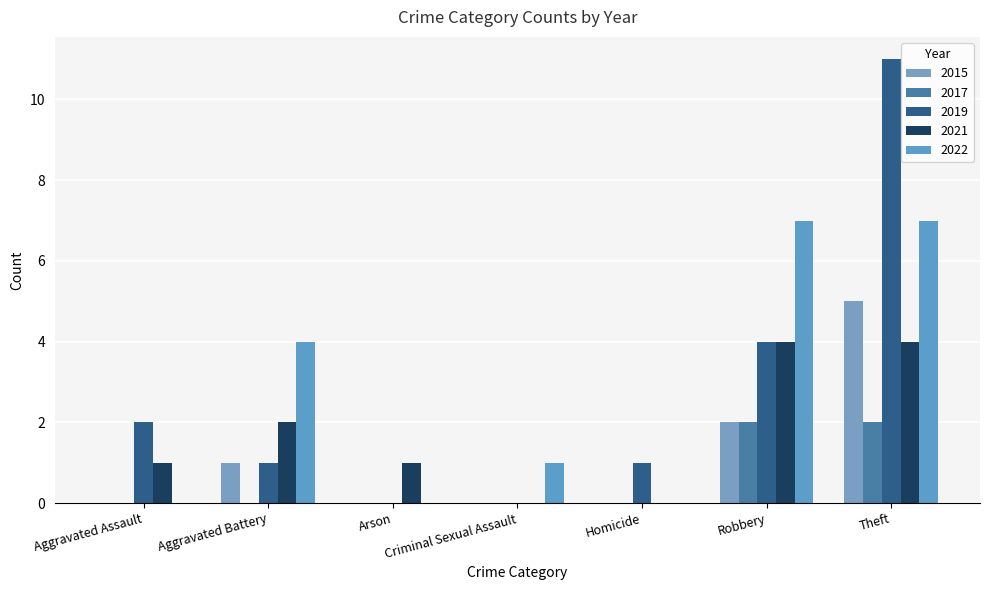

Which series has the largest total across all categories?

2019